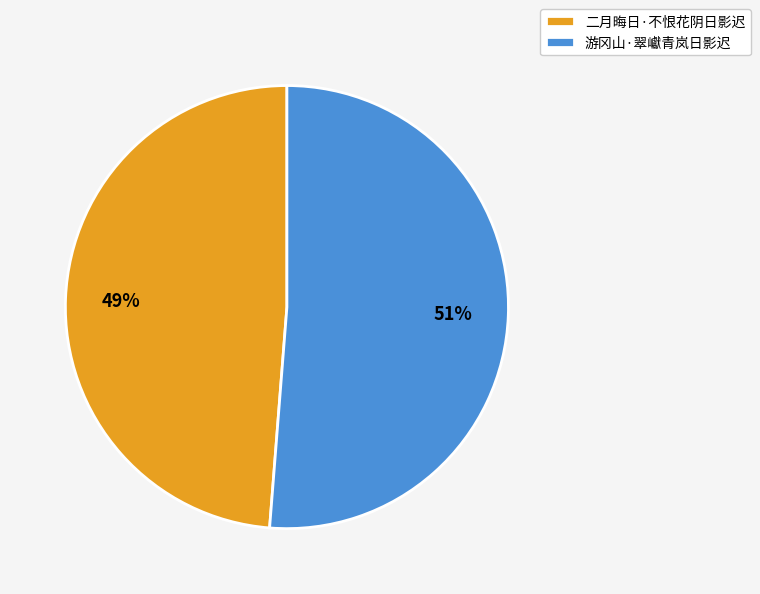

Rank the categories by value from lowest to highest.

二月晦日·不恨花阴日影迟, 游冈山·翠巘青岚日影迟